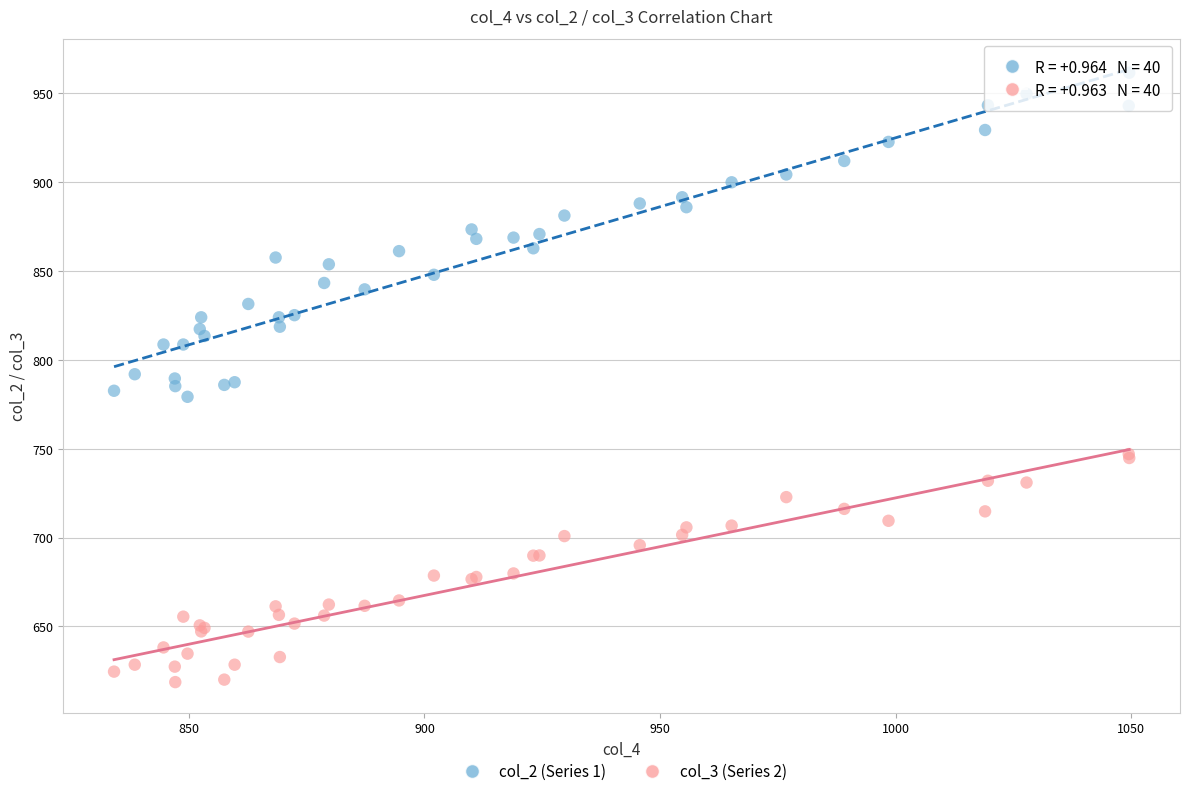

What are all the series names shown in the legend?

col_2 (Series 1), col_3 (Series 2)